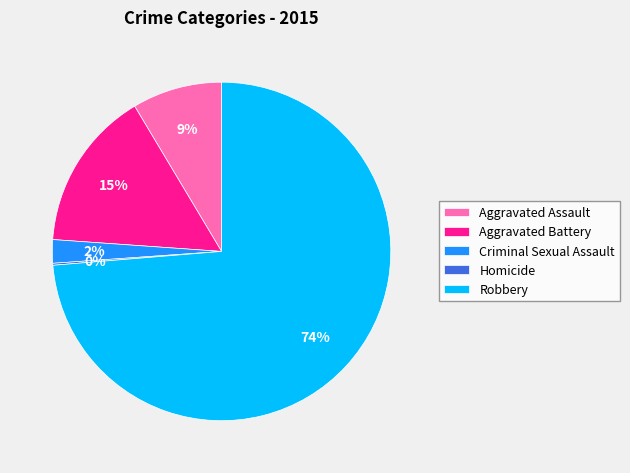

Is there a majority slice in this chart?

Yes